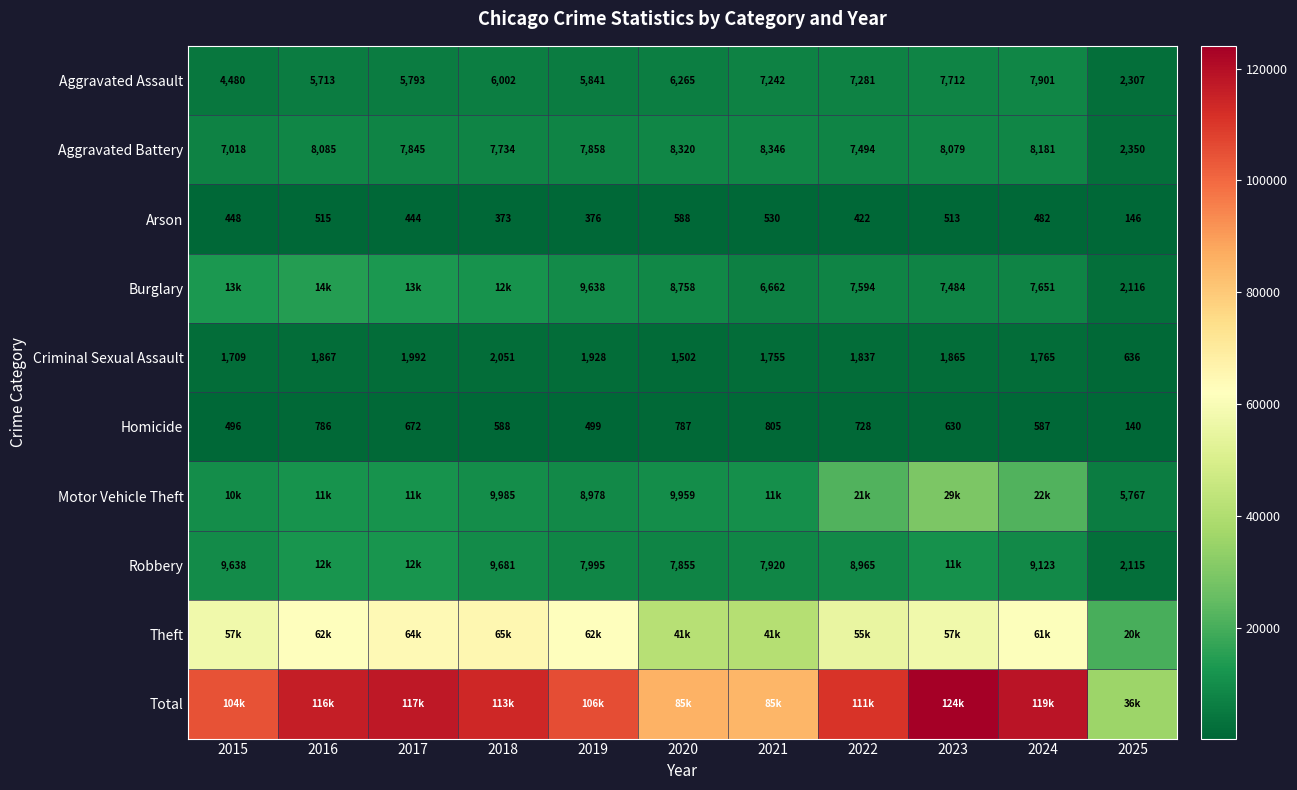

List the series in order of their peak value, highest first.

Total, Theft, Motor Vehicle Theft, Burglary, Robbery, Aggravated Battery, Aggravated Assault, Criminal Sexual Assault, Homicide, Arson